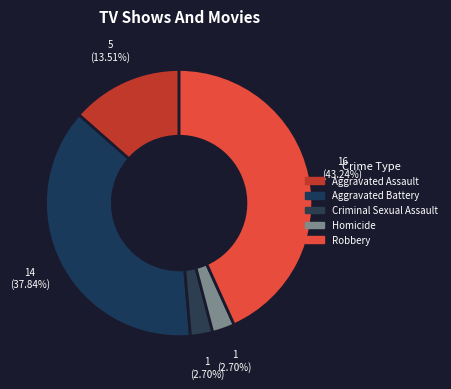

What is the change in value from Criminal Sexual Assault to Robbery?

+15